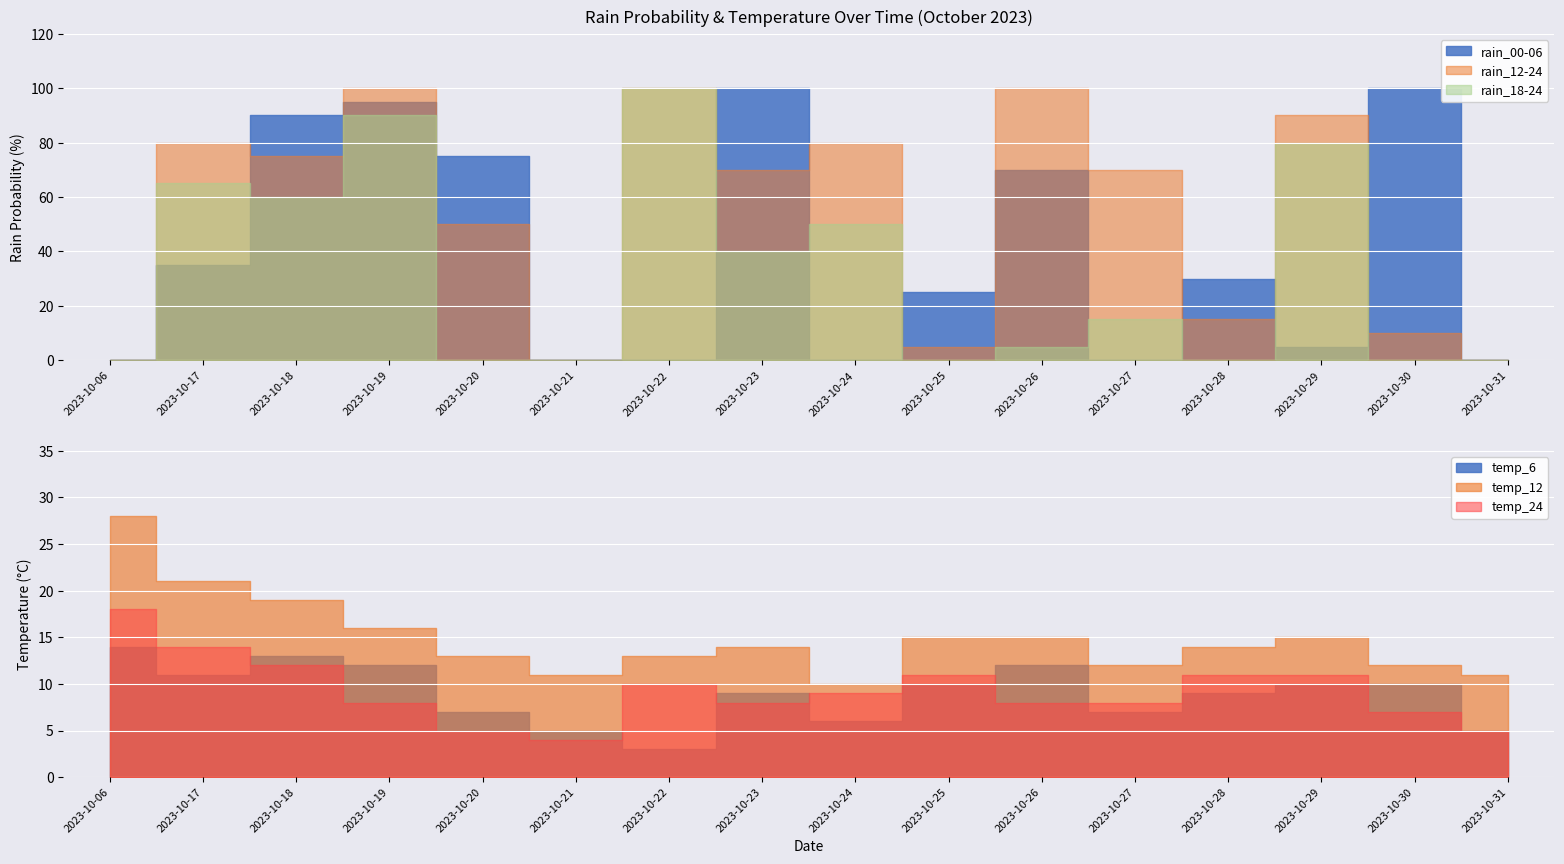

How many times do rain_12-24 and temp_6 cross each other?

5